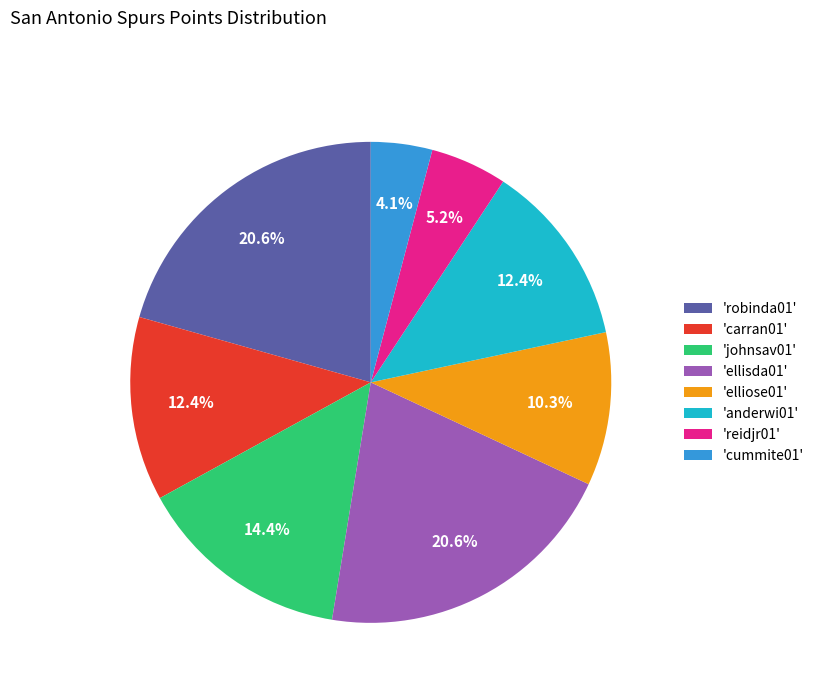

Does 'cummite01' account for over 50% of the chart?

No